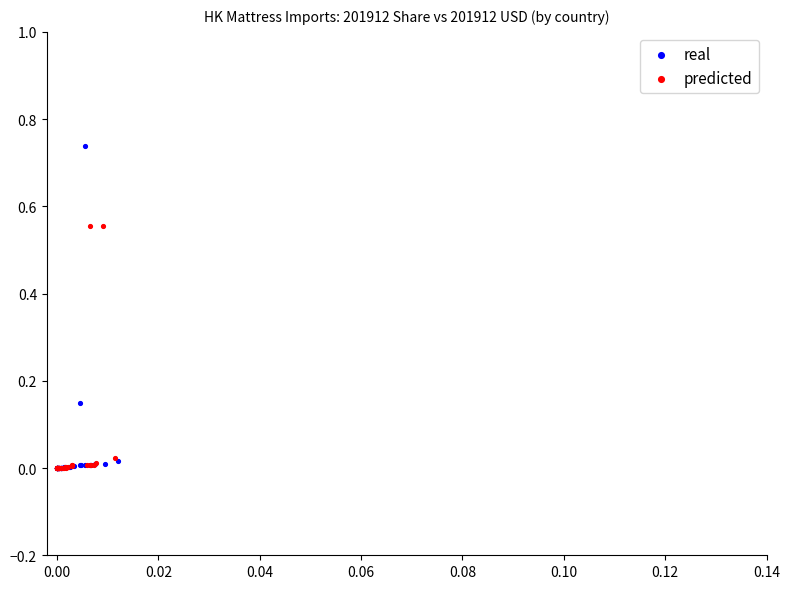

What are all the series names shown in the legend?

real, predicted